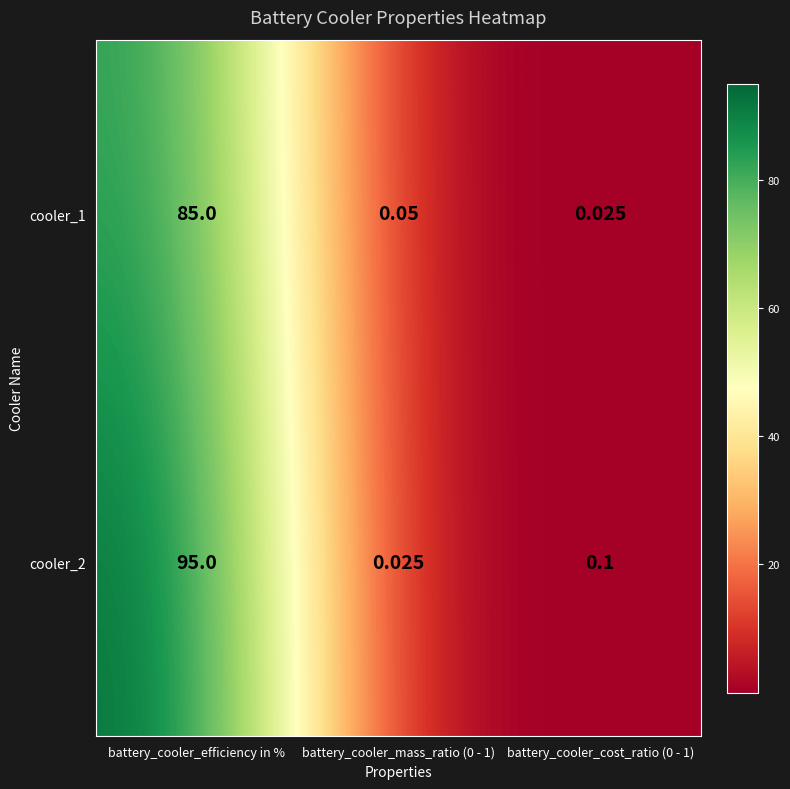

Is the value of cooler_1 at battery_cooler_mass_ratio (0 - 1) greater than the value of cooler_2 at battery_cooler_cost_ratio (0 - 1)?

No